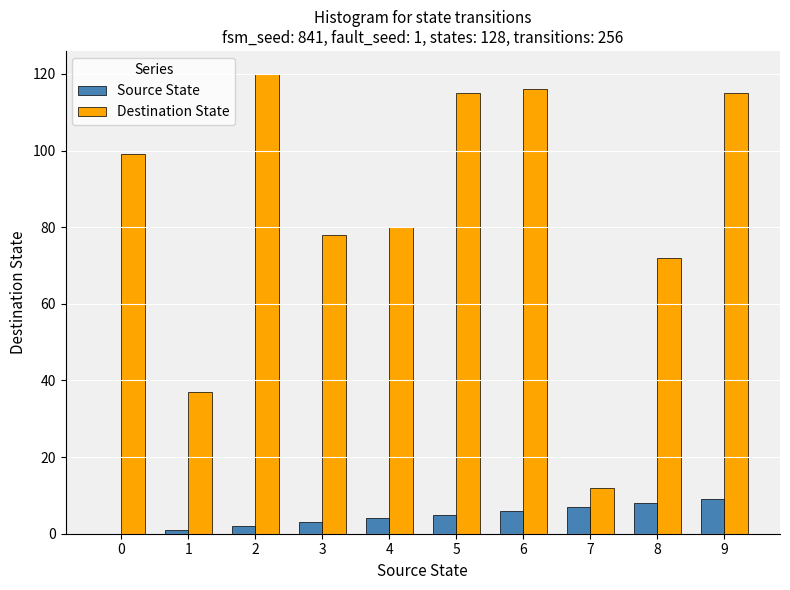

What are all the series names shown in the legend?

Source State, Destination State